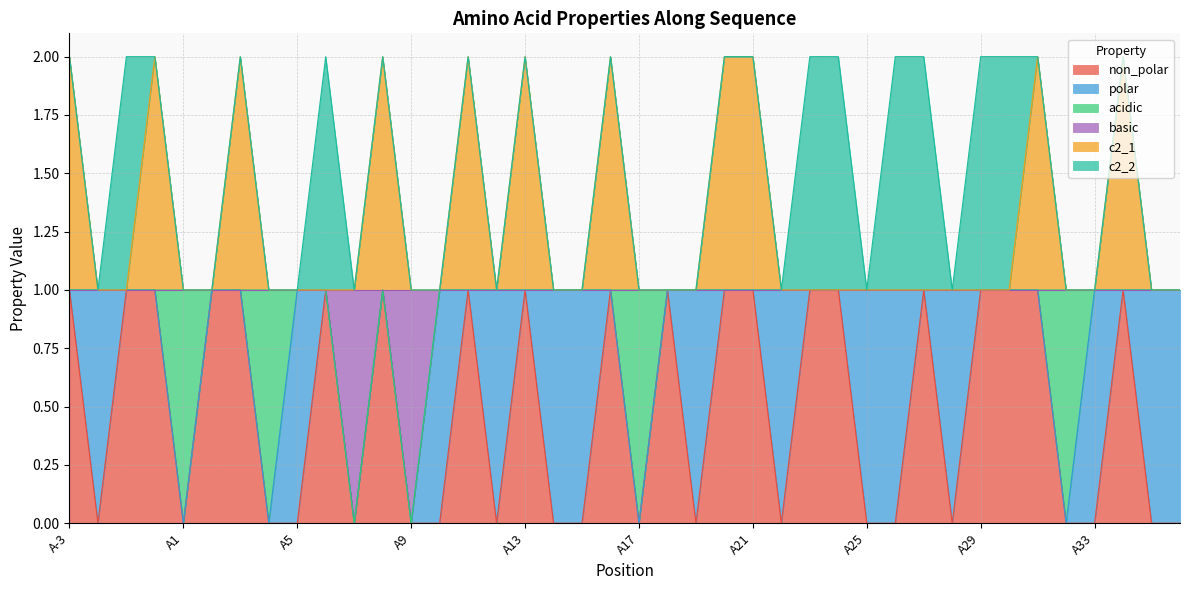

How many positive values does the non_polar series have?

20